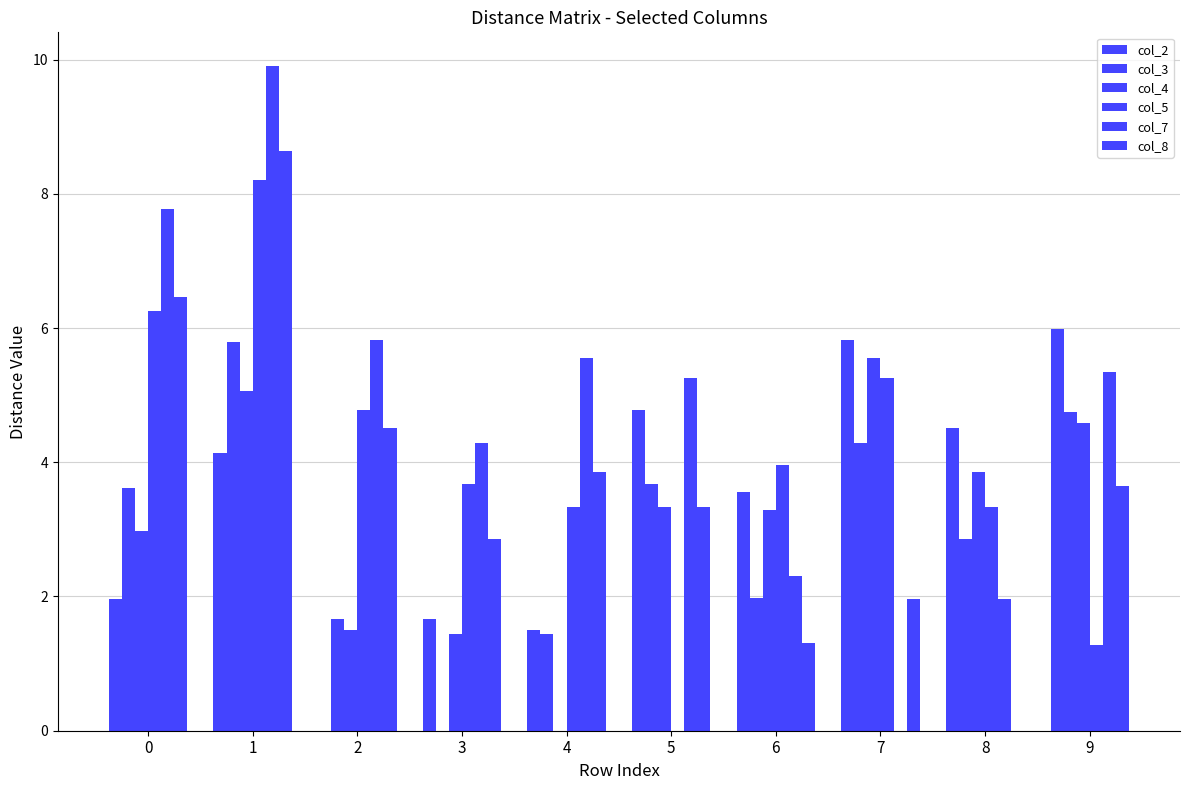

Are the bars horizontal?

No